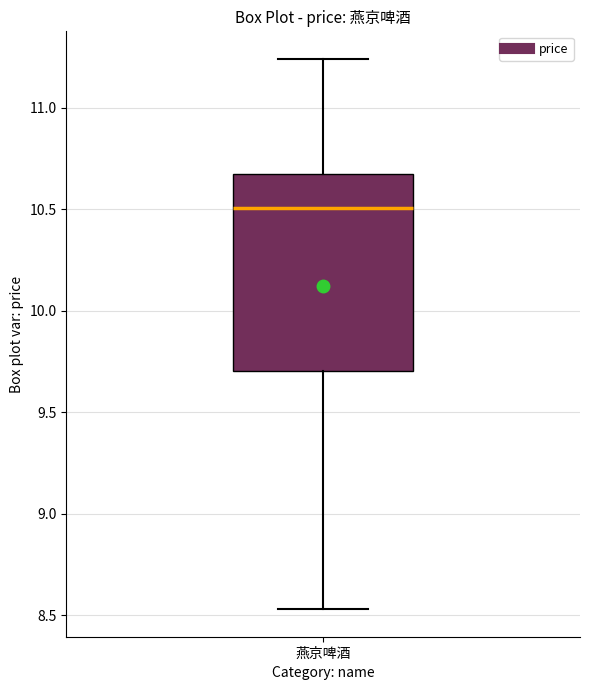

Where does the lower whisker of the box for 燕京啤酒 end on the y-axis? The values are not printed on the chart, so give them approximately, as read against the axis.

8.55